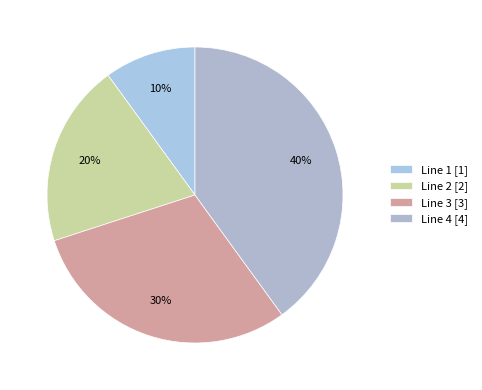

Is Line 4 the majority of the pie?

No